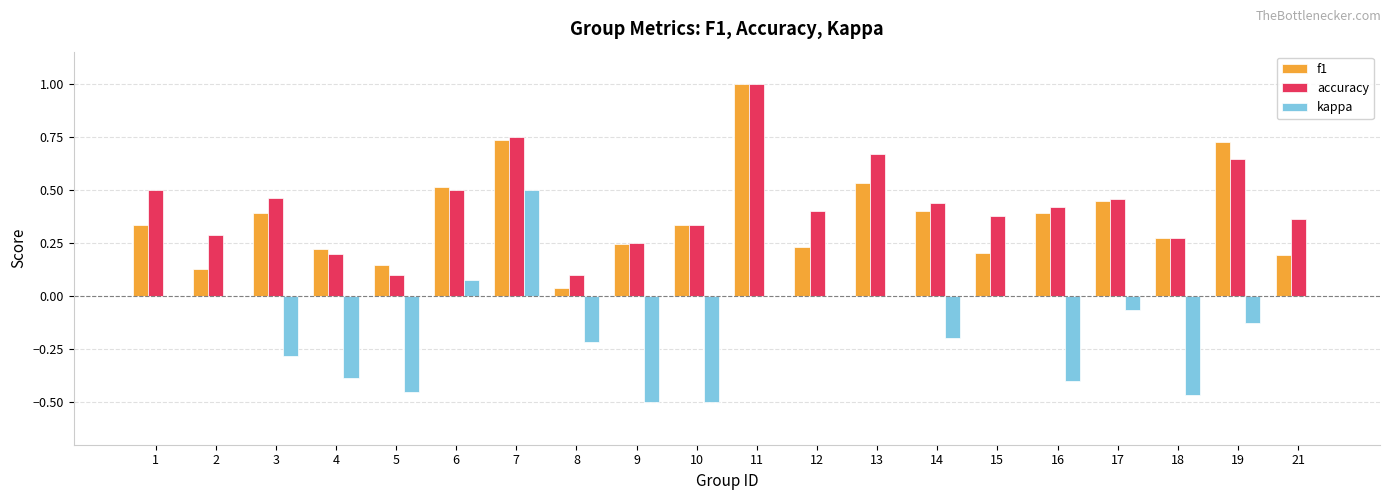

What is the sum of all accuracy values?

8.5